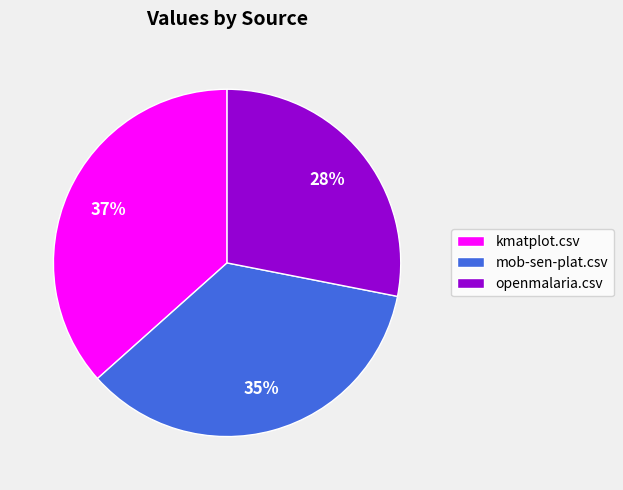

How many slices are in this pie chart?

3